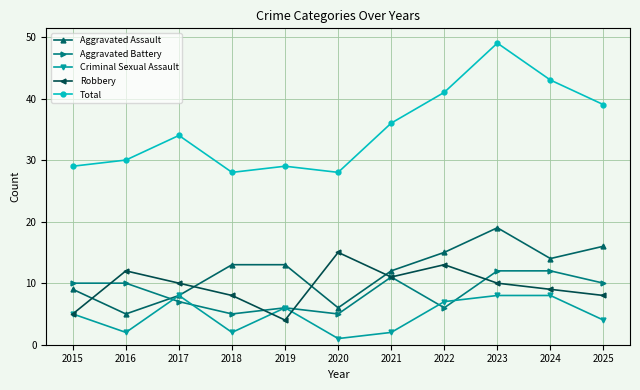

Does the chart have visible grid lines?

Yes